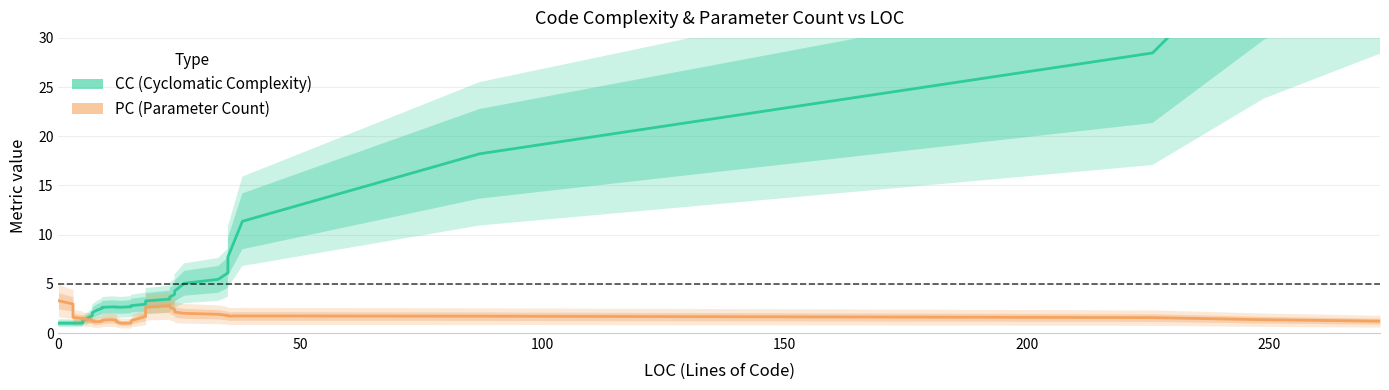

What is the difference between the second highest and minimum values in the PC (Parameter Count) series?

2.0